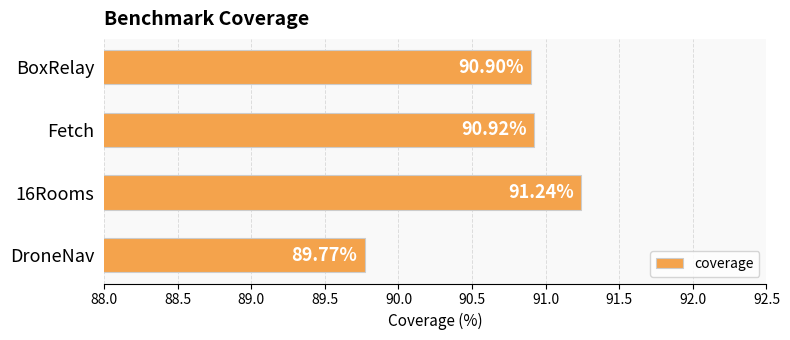

What is the change in value from 16Rooms to BoxRelay?

-0.3